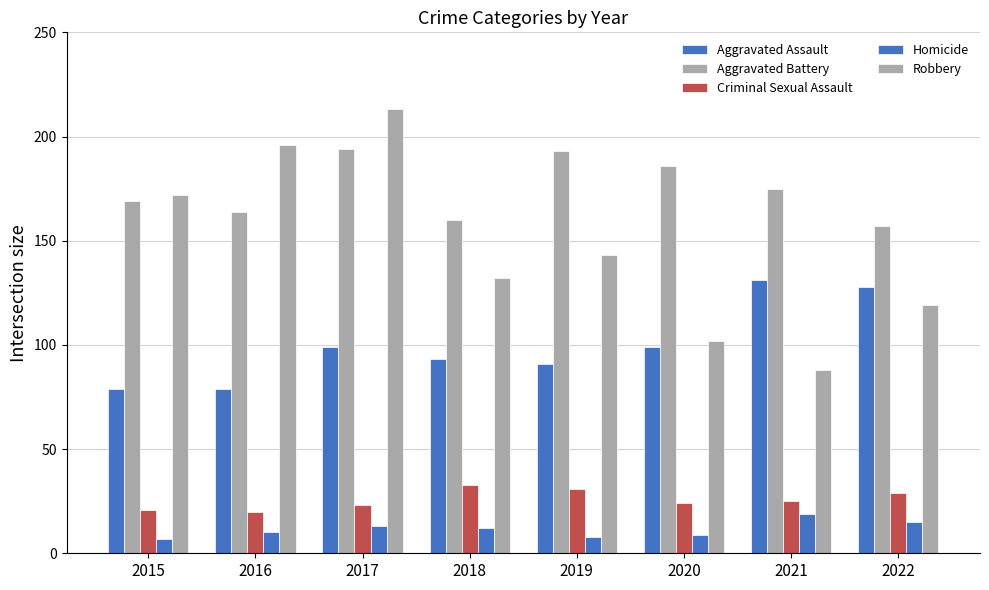

At which label is Criminal Sexual Assault closest to 26?

2021